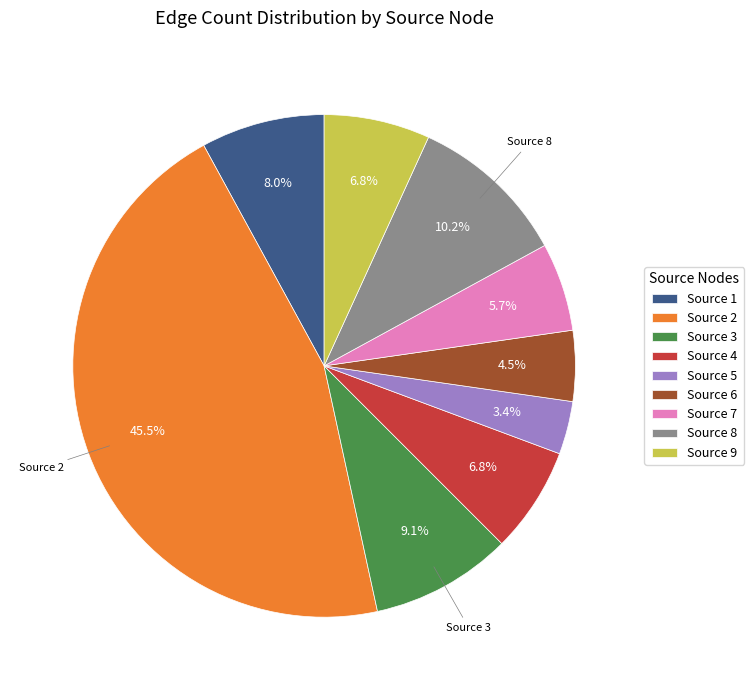

What is the total percentage of Source 9 and Source 4?

13.6%